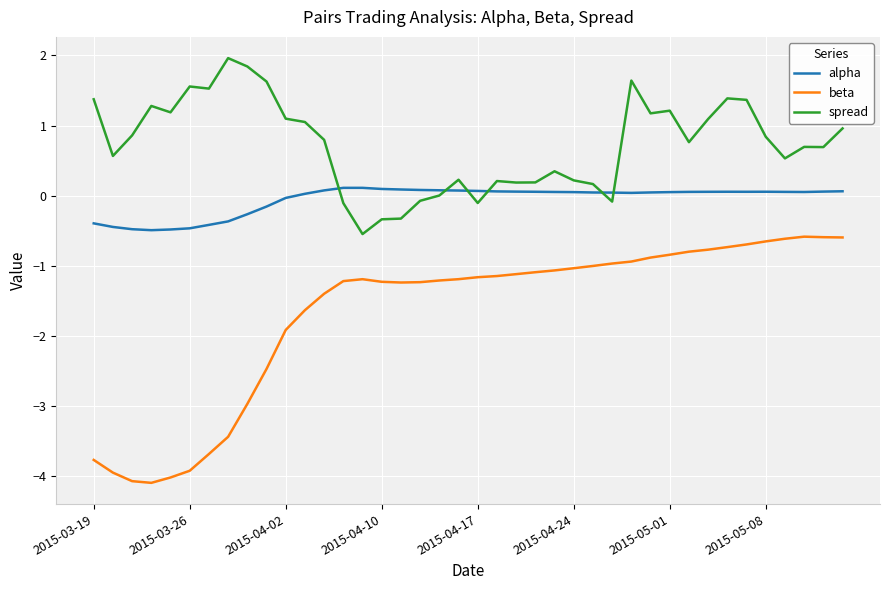

What are all the series names shown in the legend?

alpha, beta, spread